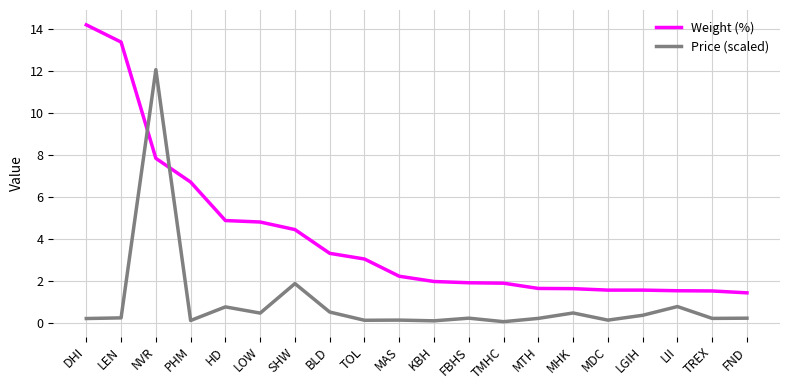

True or false: Price (scaled) has more than 0 points higher than both neighbors.

True